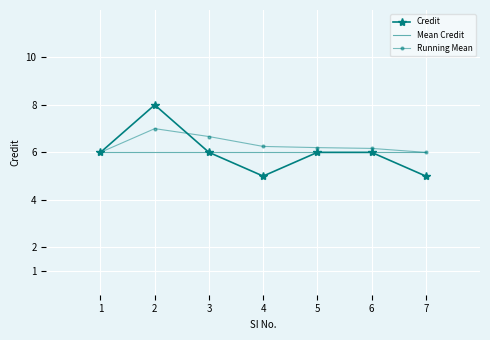

What are all the series names shown in the legend?

Credit, Mean Credit, Running Mean